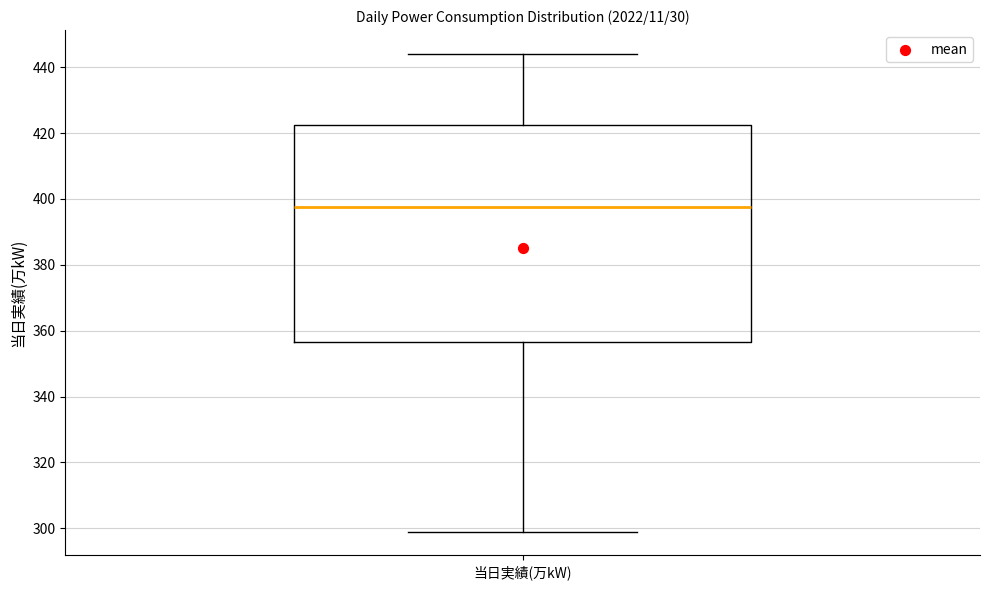

Where does the lower whisker of the box for 当日実績(万kW) end on the y-axis? The values are not printed on the chart, so give them approximately, as read against the axis.

300